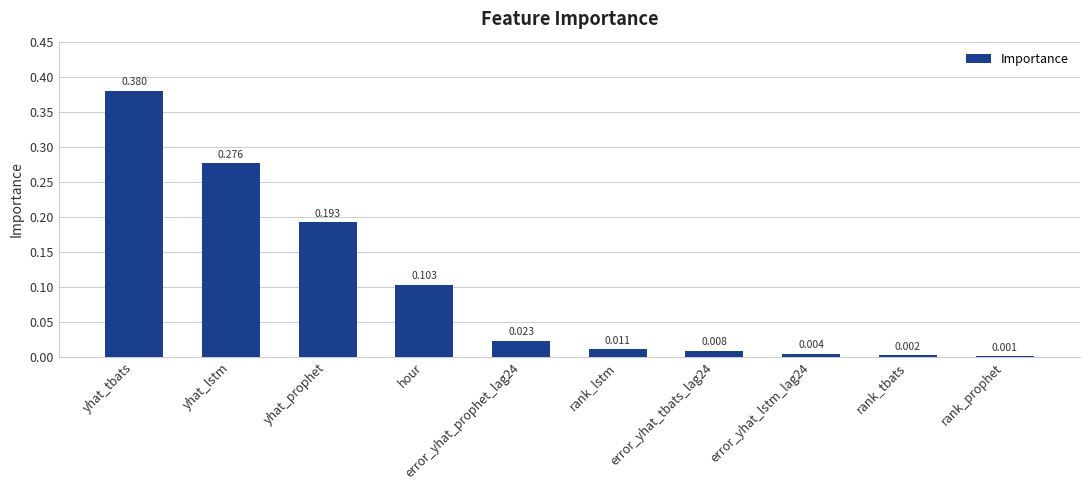

Which label corresponds to the largest value in the chart?

yhat_tbats